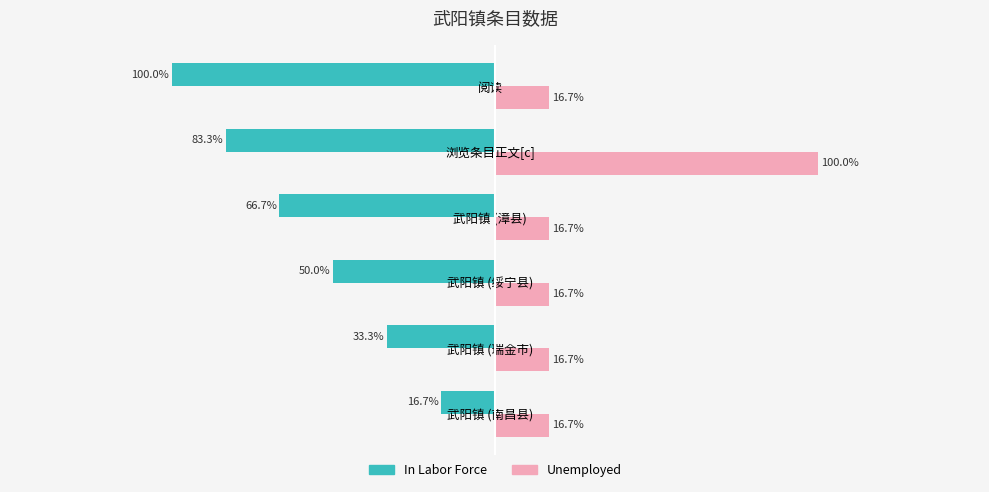

What are all the series names shown in the legend?

In Labor Force, Unemployed